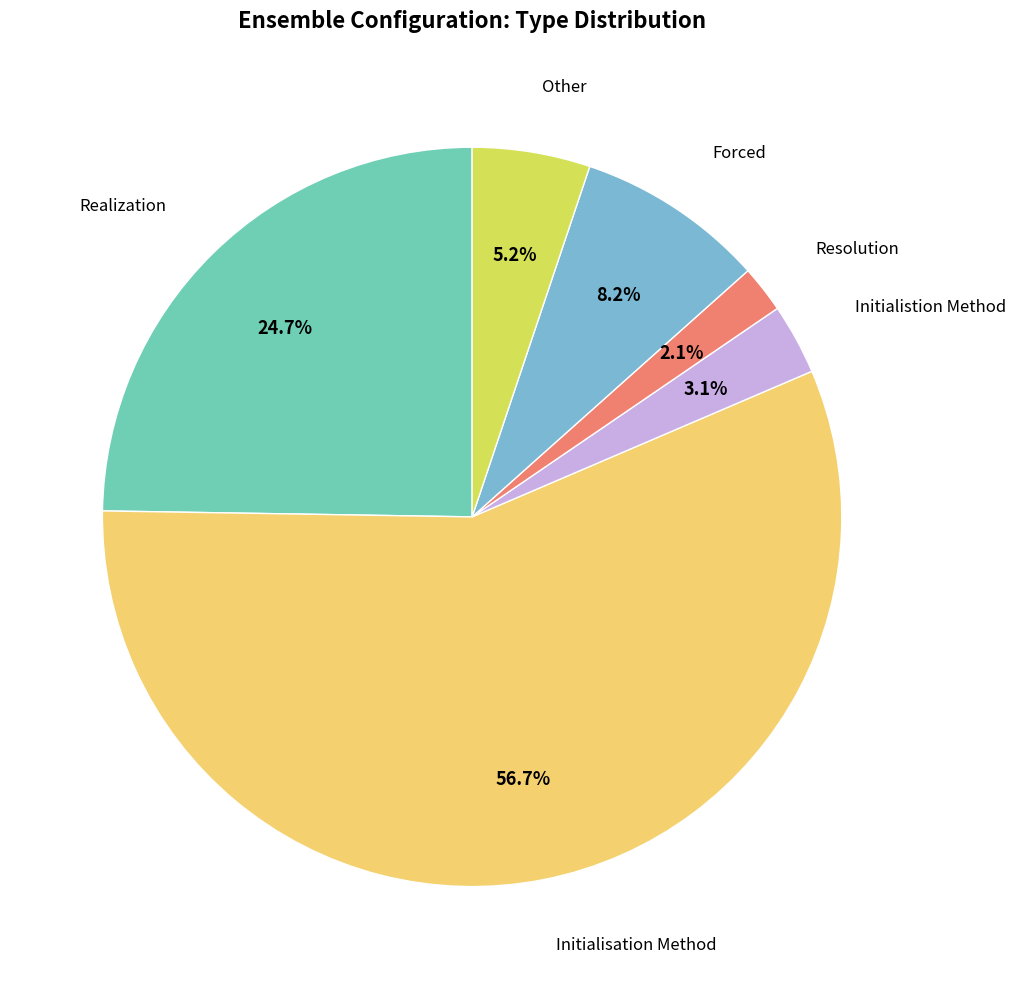

Does any single category account for the majority?

Yes